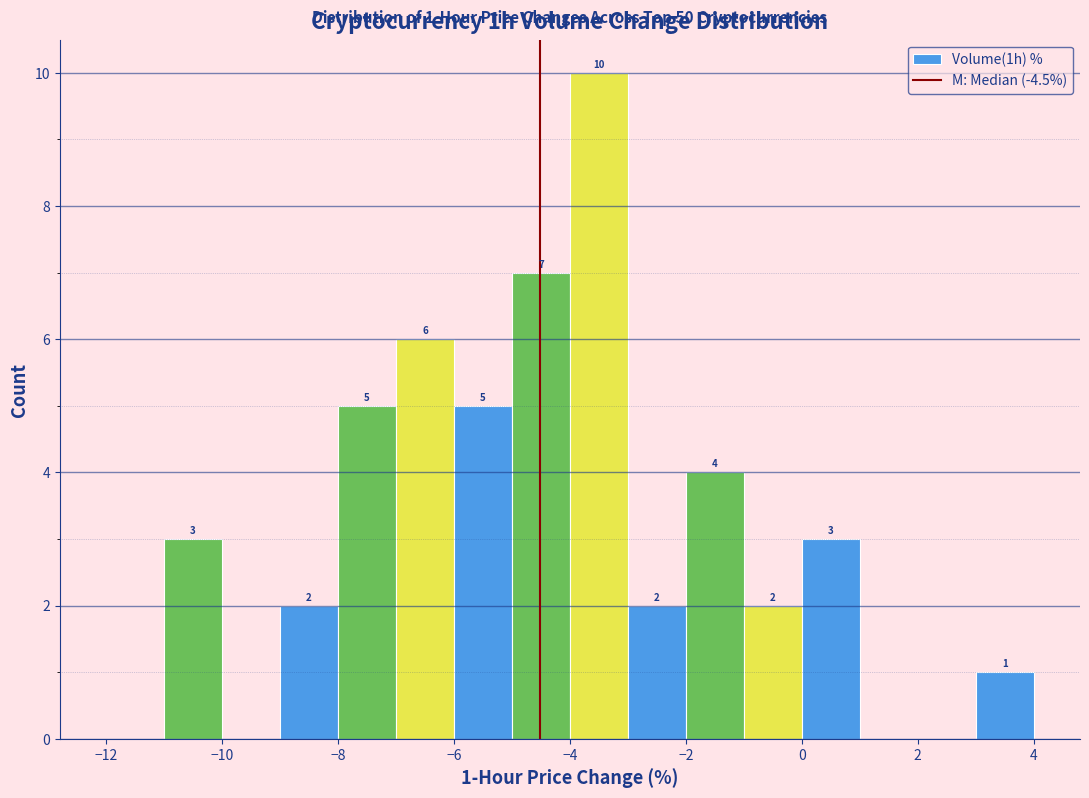

Over which range of the x-axis is the bar tallest?

-4 to -3